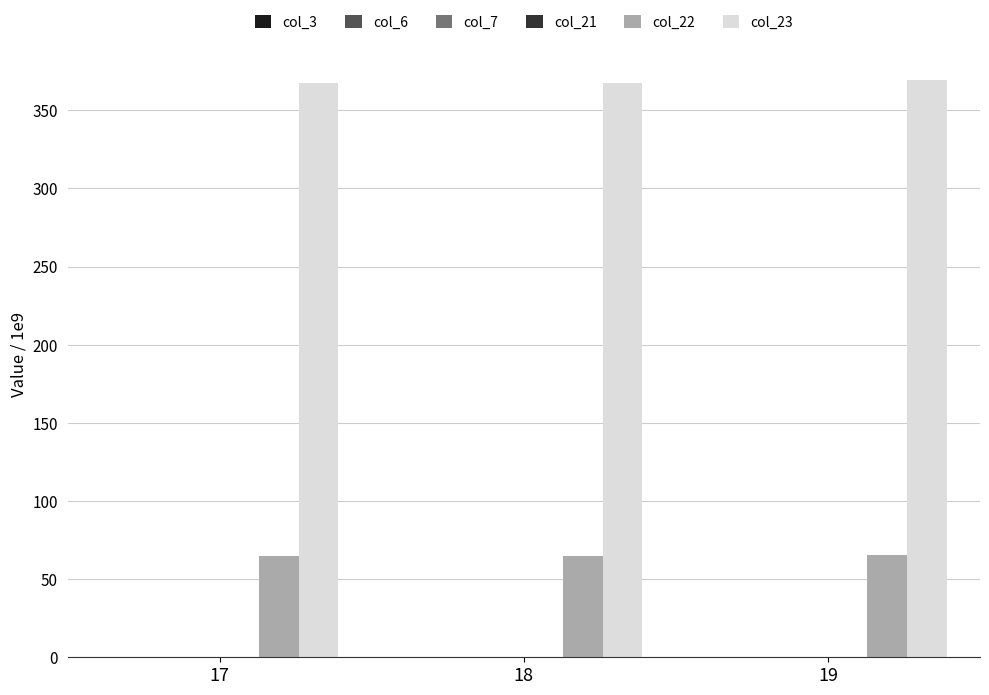

Which series has the largest total across all categories?

col_23